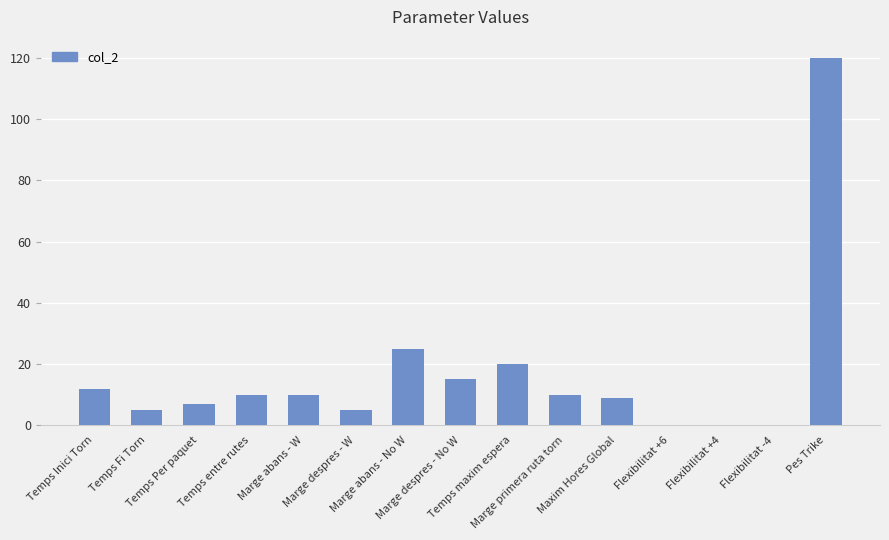

Are the bars grouped side by side (vs. stacked)?

No